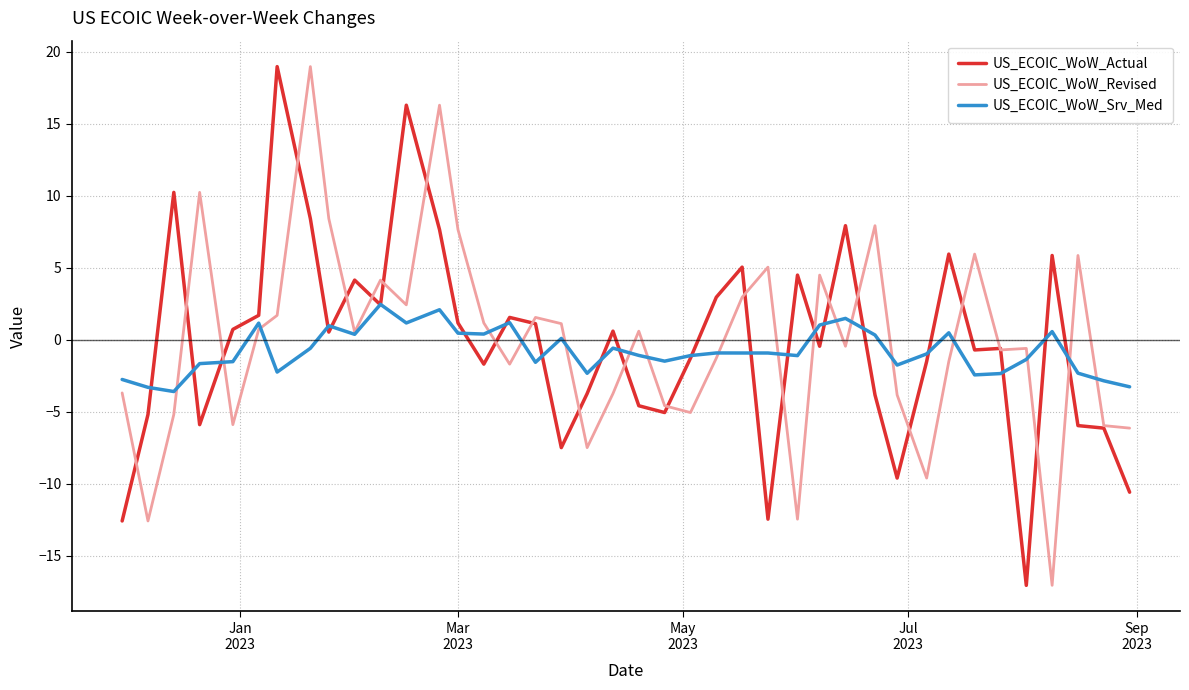

What is the smallest value displayed?

-17.0